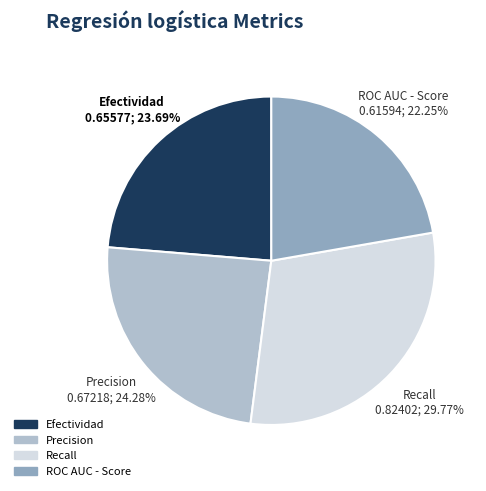

Combined, what portion of the pie is Precision and ROC AUC - Score?

46.5%